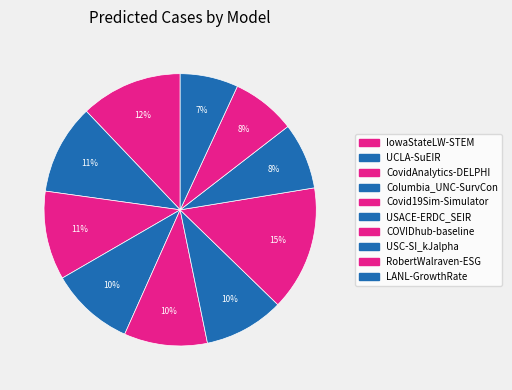

To the nearest percent, what is the combined percentage of LANL-GrowthRate and USC-SI_kJalpha?

15%